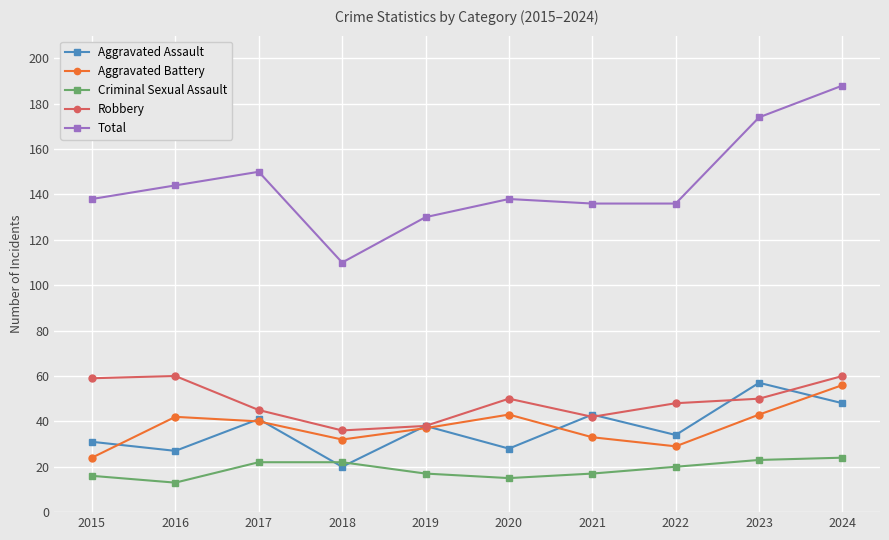

What is the difference between the maximum and minimum values in the Robbery series?

24